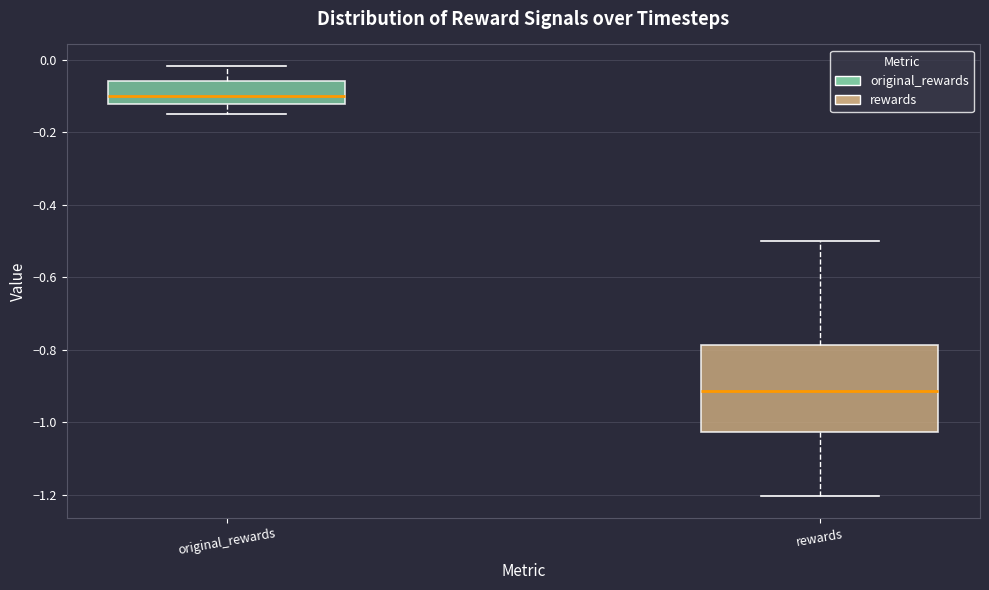

Where does the upper whisker of the box for rewards end on the y-axis? The values are not printed on the chart, so give them approximately, as read against the axis.

-0.50